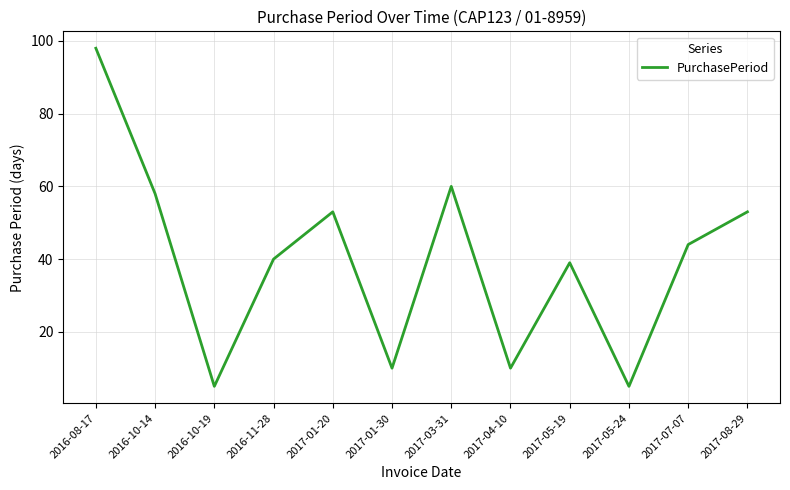

What value does the data have at 2016-10-14, to the nearest 10?

60